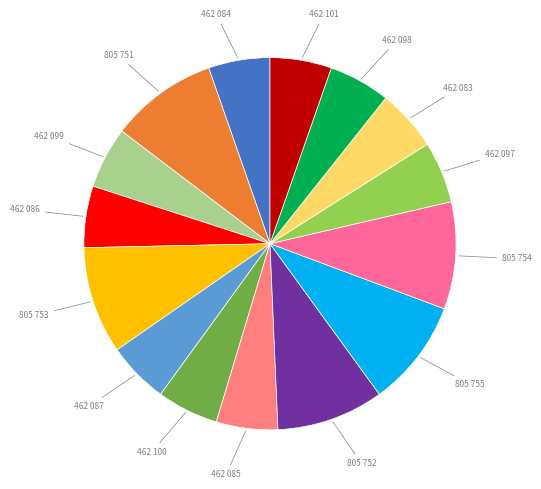

To the nearest percent, what is the average slice percentage?

7%